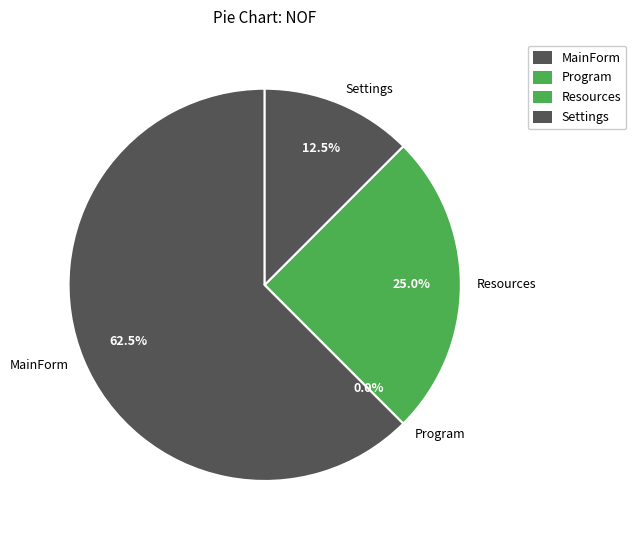

Count the number of slices in the pie.

4